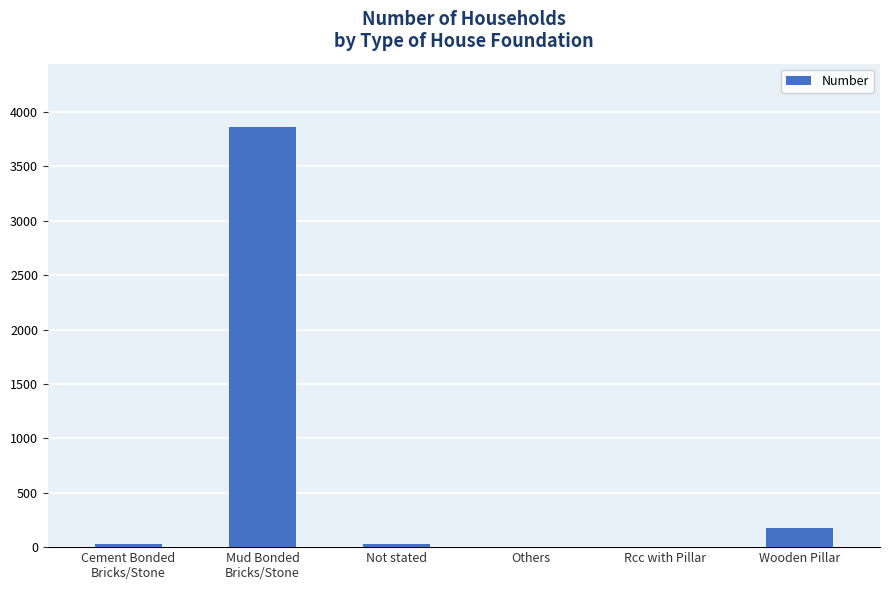

At which label is the value closest to 1932?

Wooden Pillar